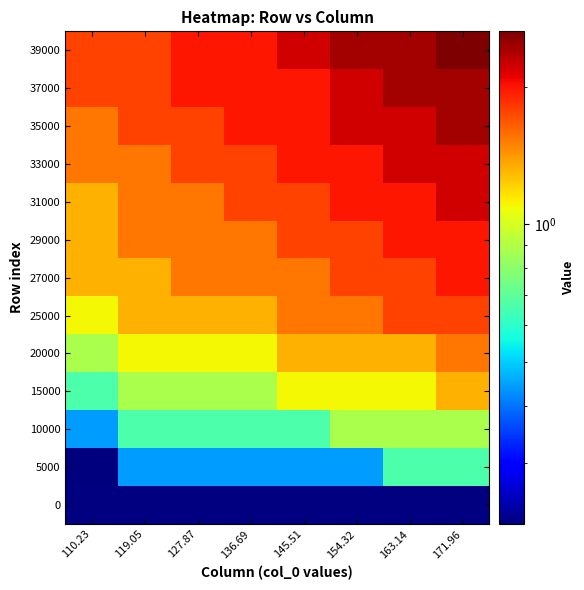

Rank the series by their maximum value, from lowest to highest.

0, 5000, 10000, 15000, 20000, 25000, 29000, 27000, 33000, 31000, 37000, 35000, 39000